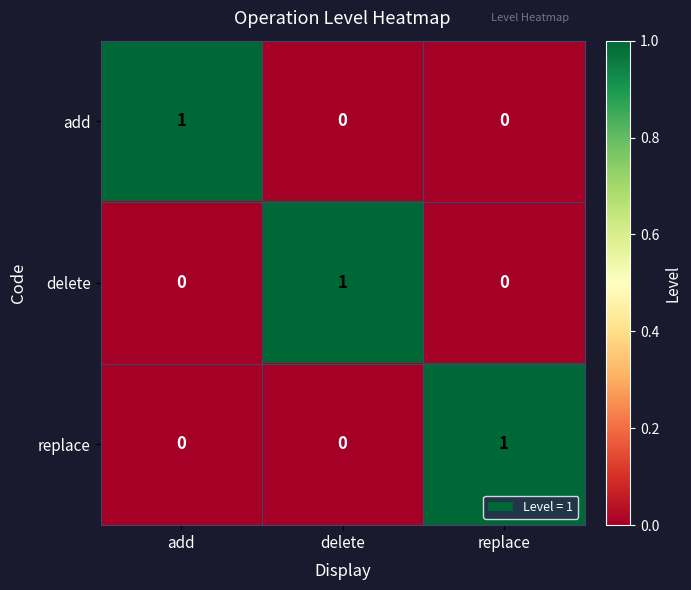

How many replace values are between 0 and 1?

3